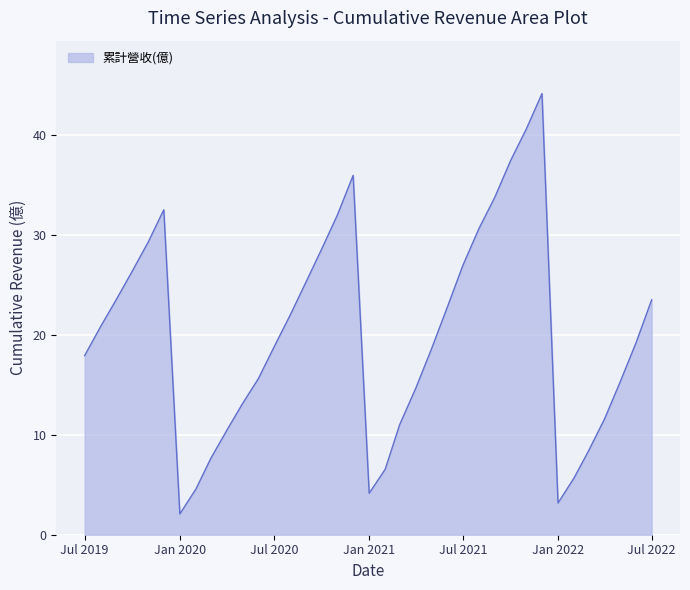

What is the greatest value displayed?

44.1